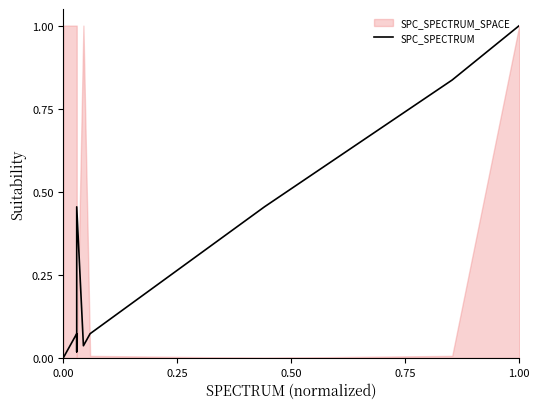

What is the value of the 6th point from the left?

0.1